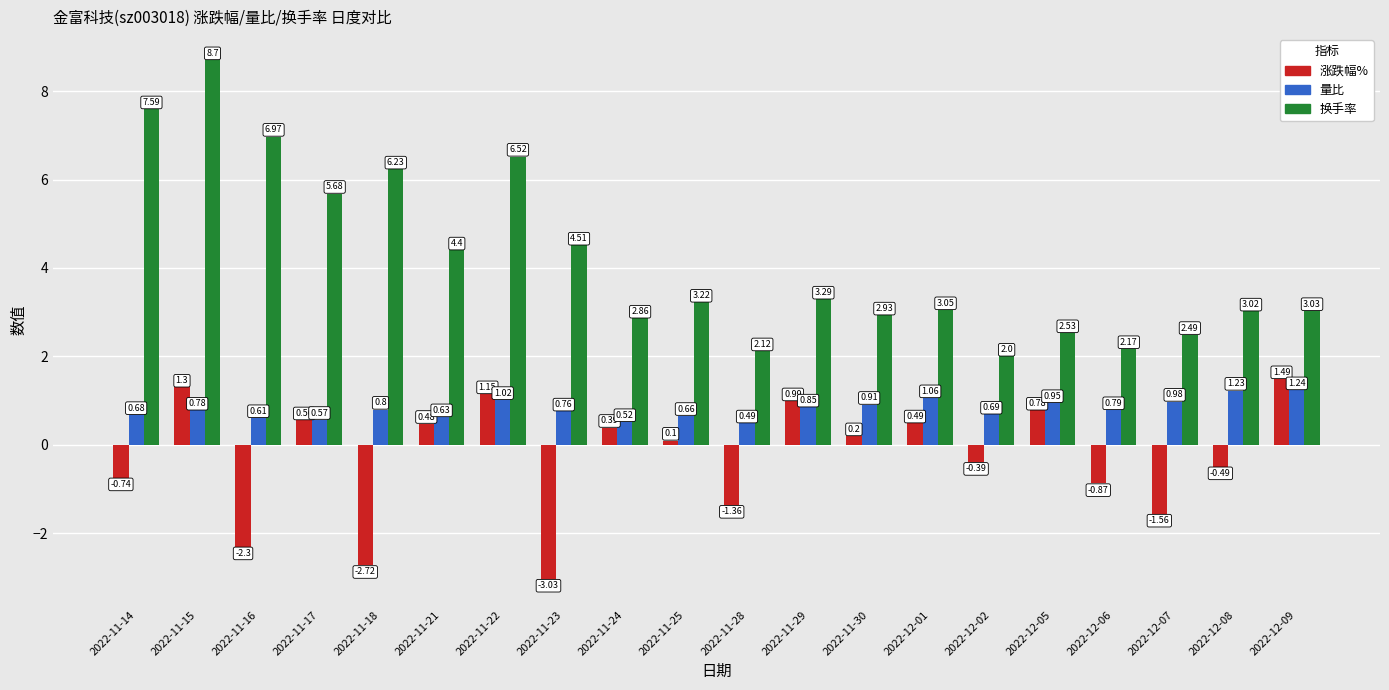

Rank the categories by 涨跌幅% value from lowest to highest.

2022-11-23, 2022-11-18, 2022-11-16, 2022-12-07, 2022-11-28, 2022-12-06, 2022-11-14, 2022-12-08, 2022-12-02, 2022-11-25, 2022-11-30, 2022-11-24, 2022-11-21, 2022-12-01, 2022-11-17, 2022-12-05, 2022-11-29, 2022-11-22, 2022-11-15, 2022-12-09